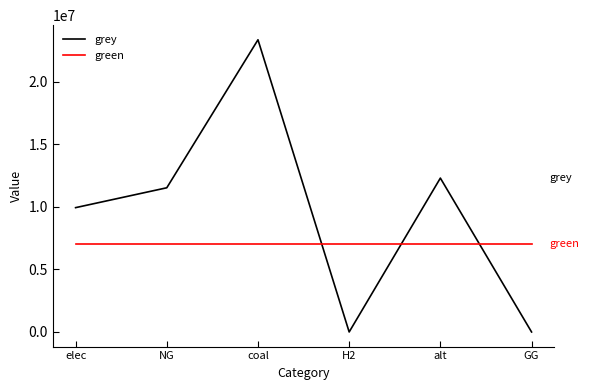

How many intersections are there between grey and green?

3